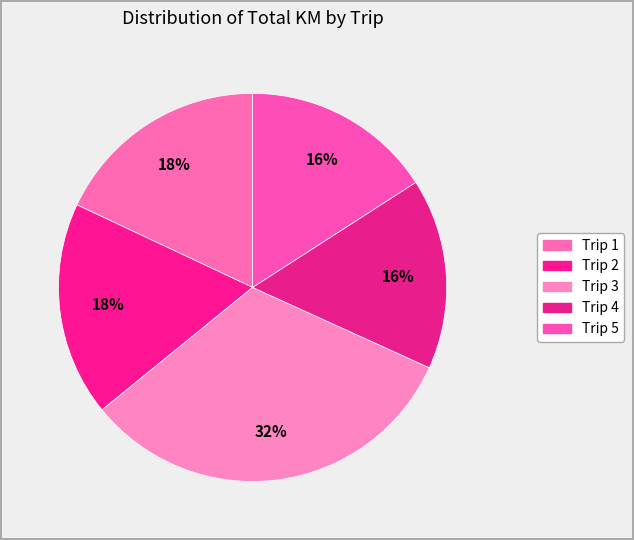

To the nearest percent, what portion does Trip 3 represent?

32%